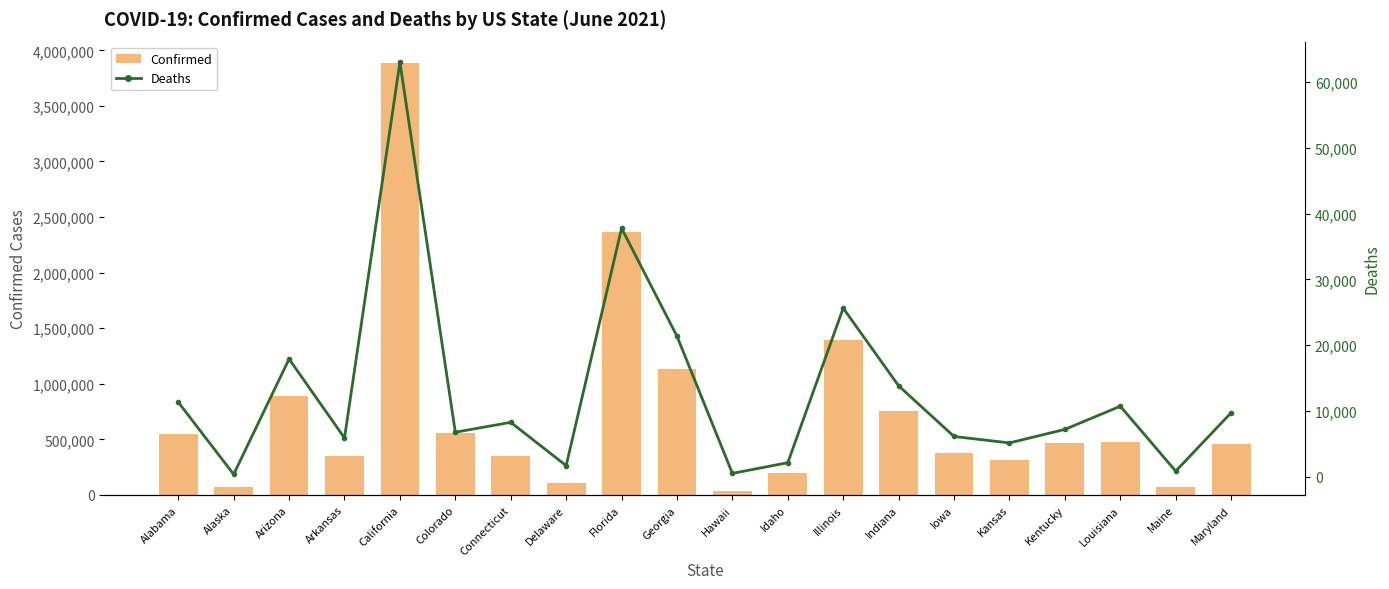

What is the smallest value displayed?

374